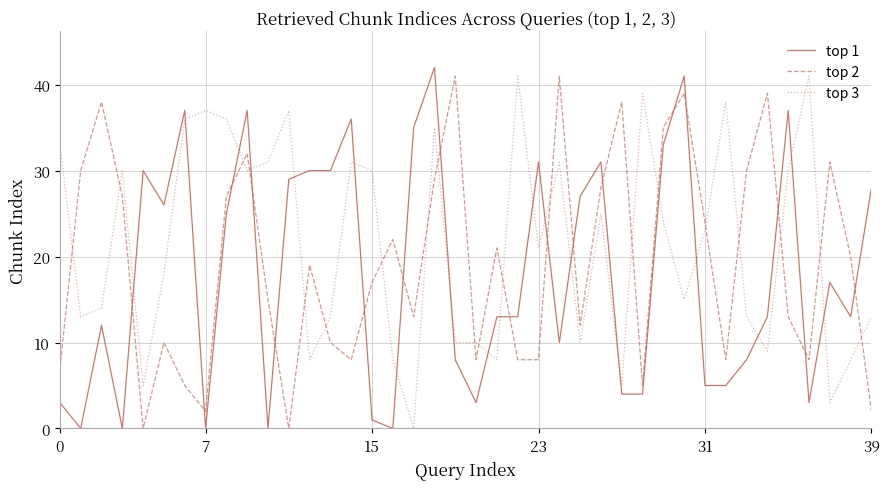

Which series has the largest total across all categories?

top 3